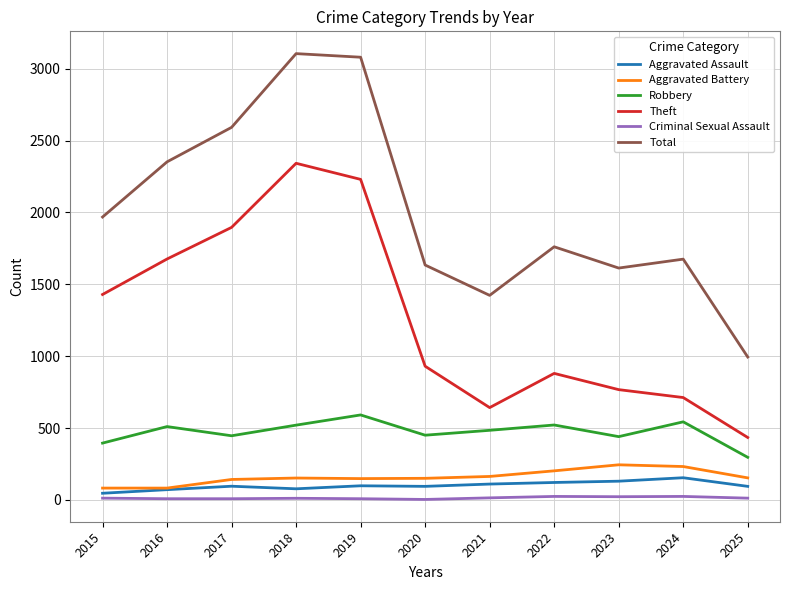

What is the sum of all Total values?

22197